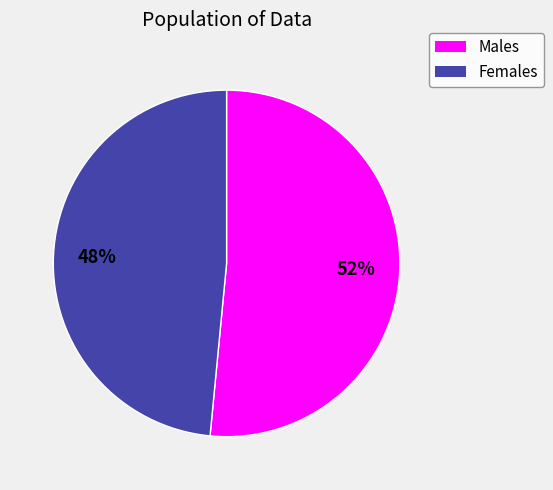

To the nearest percent, what is the combined percentage of Males and Females?

100%